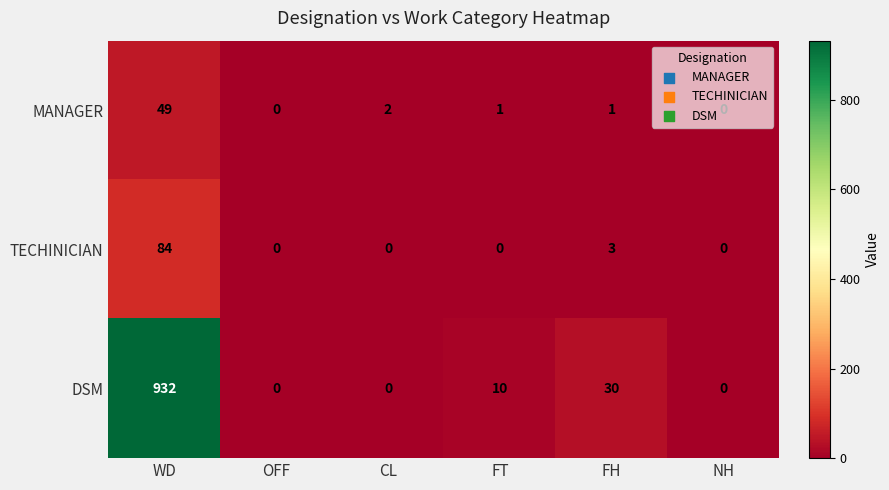

True or false: MANAGER has a value of 19 at WD.

False